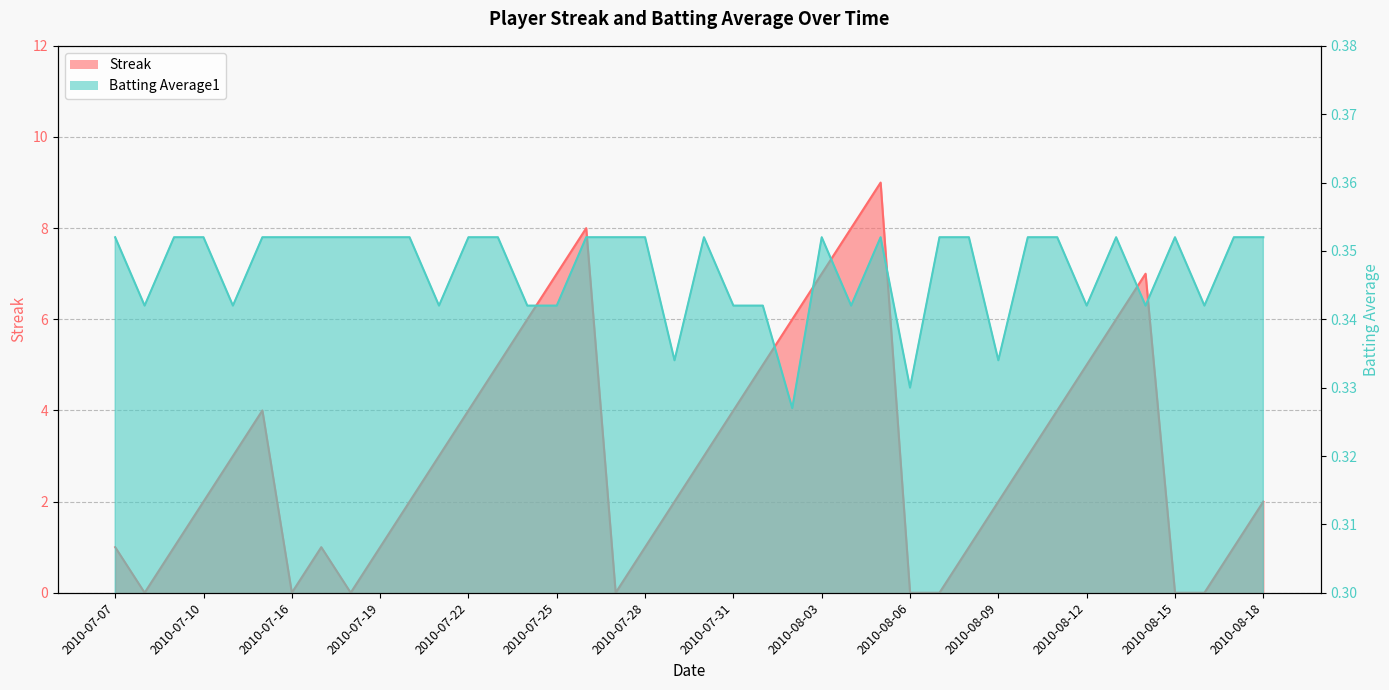

Reading left to right, extract all data points from this chart.

Streak: 2010-07-07=1.0	2010-07-08=0.0	2010-07-09=1.0	2010-07-10=2.0	2010-07-11=3.0	2010-07-15=4.0	2010-07-16=0.0	2010-07-17=1.0	2010-07-18=0.0	2010-07-19=1.0	2010-07-20=2.0	2010-07-21=3.0	2010-07-22=4.0	2010-07-23=5.0	2010-07-24=6.0	2010-07-25=7.0	2010-07-26=8.0	2010-07-27=0.0	2010-07-28=1.0	2010-07-29=2.0	2010-07-30=3.0	2010-07-31=4.0	2010-08-01=5.0	2010-08-02=6.0	2010-08-03=7.0	2010-08-04=8.0	2010-08-05=9.0	2010-08-06=0.0	2010-08-07=0.0	2010-08-08=1.0	2010-08-09=2.0	2010-08-10=3.0	2010-08-11=4.0	2010-08-12=5.0	2010-08-13=6.0	2010-08-14=7.0	2010-08-15=0.0	2010-08-16=0.0	2010-08-17=1.0	2010-08-18=2.0
Batting Average1: 2010-07-07=0.4	2010-07-08=0.3	2010-07-09=0.4	2010-07-10=0.4	2010-07-11=0.3	2010-07-15=0.4	2010-07-16=0.4	2010-07-17=0.4	2010-07-18=0.4	2010-07-19=0.4	2010-07-20=0.4	2010-07-21=0.3	2010-07-22=0.4	2010-07-23=0.4	2010-07-24=0.3	2010-07-25=0.3	2010-07-26=0.4	2010-07-27=0.4	2010-07-28=0.4	2010-07-29=0.3	2010-07-30=0.4	2010-07-31=0.3	2010-08-01=0.3	2010-08-02=0.3	2010-08-03=0.4	2010-08-04=0.3	2010-08-05=0.4	2010-08-06=0.3	2010-08-07=0.4	2010-08-08=0.4	2010-08-09=0.3	2010-08-10=0.4	2010-08-11=0.4	2010-08-12=0.3	2010-08-13=0.4	2010-08-14=0.3	2010-08-15=0.4	2010-08-16=0.3	2010-08-17=0.4	2010-08-18=0.4